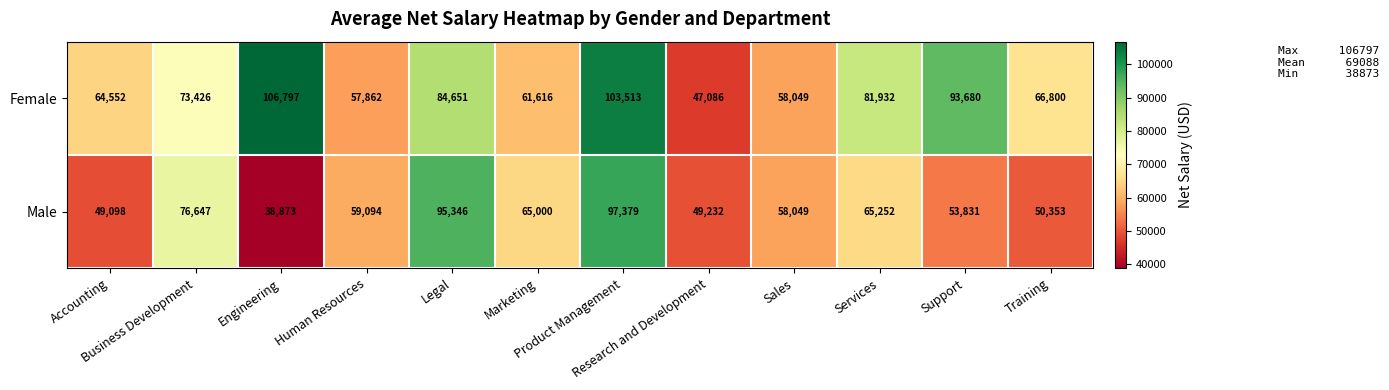

How many data points does each series have?

12